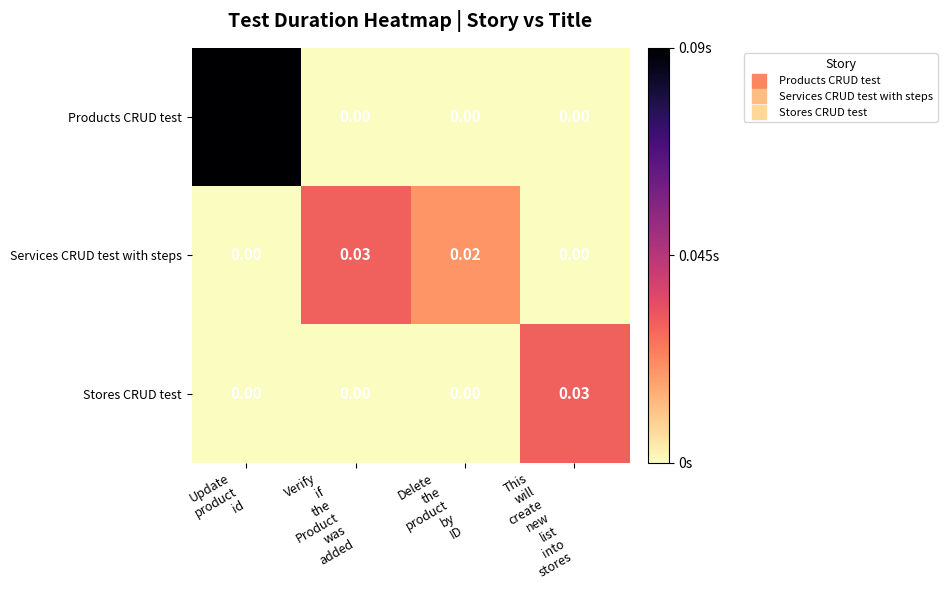

Which series changed the most between Delete
the
product
by
ID and This
will
create
new
list
into
stores?

Stores CRUD test